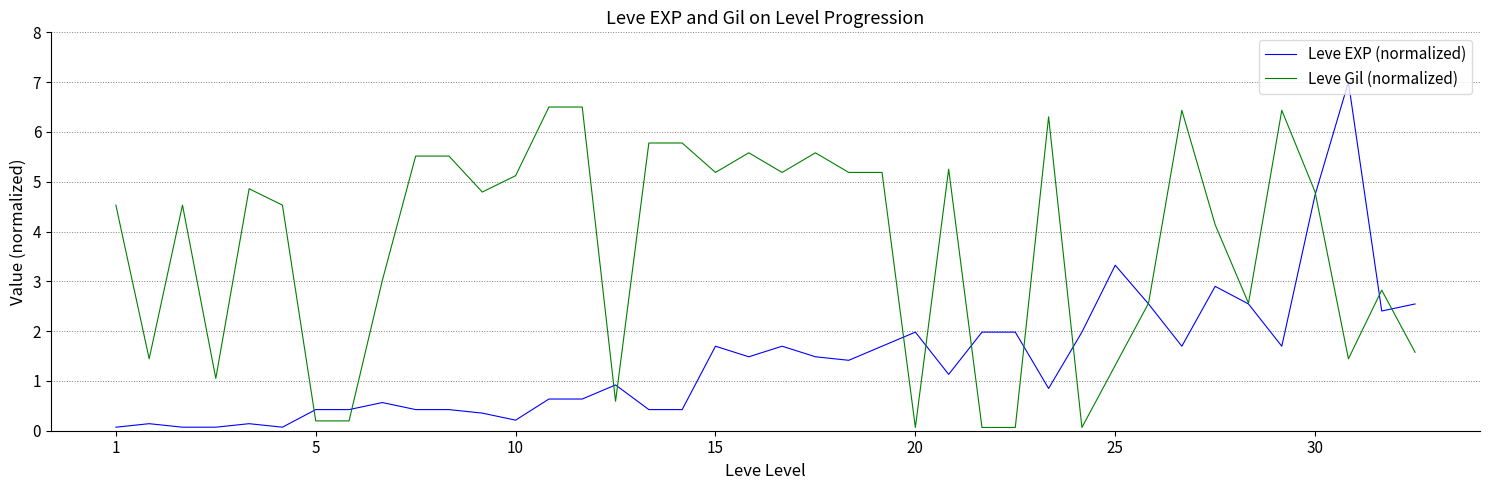

List the series in order of their overall mean, lowest first.

Leve EXP (normalized), Leve Gil (normalized)